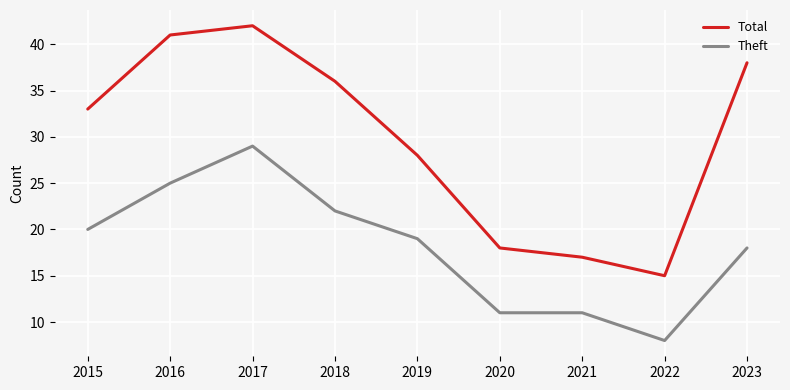

Which category has the highest value across all series?

2017